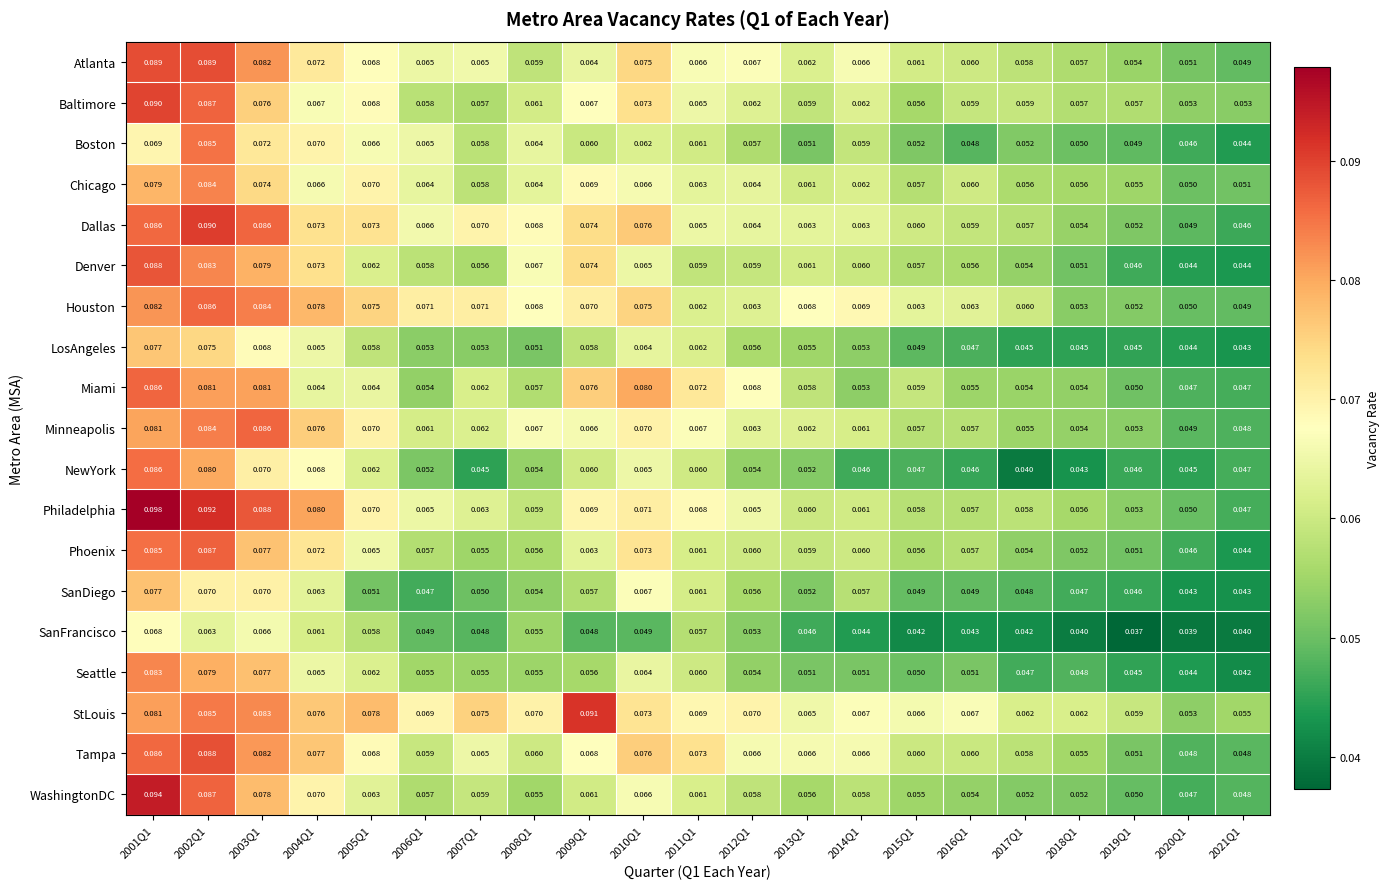

Is the value of Boston at 2016Q1 greater than the value of LosAngeles at 2003Q1?

No